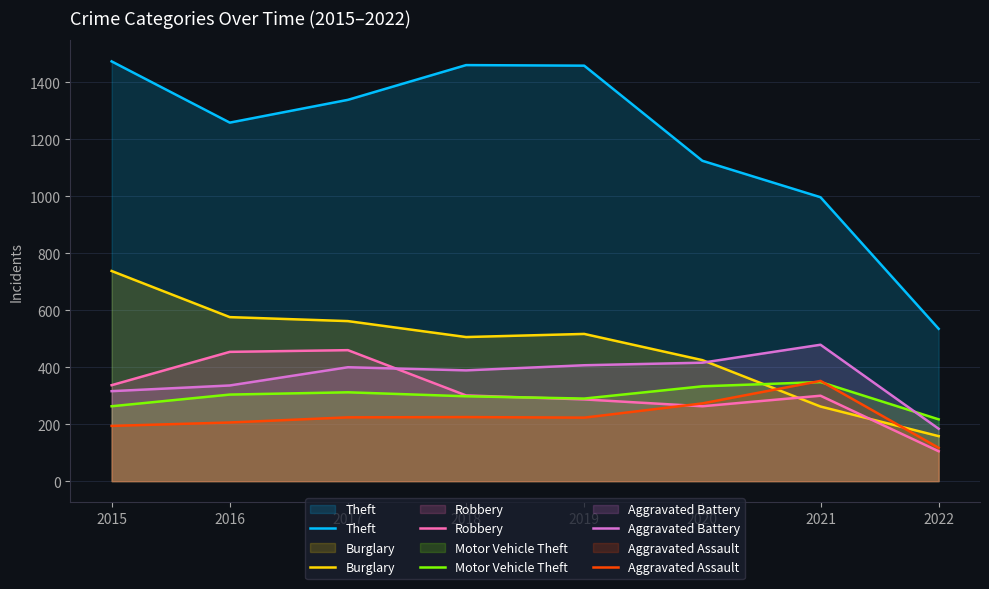

What is the difference between the maximum and minimum values in the Aggravated Assault series?

235